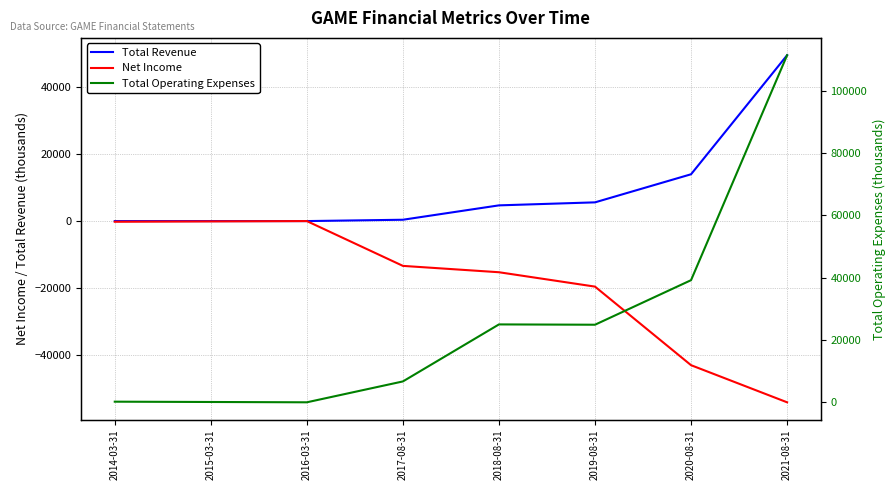

How many distinct data groups are displayed?

3